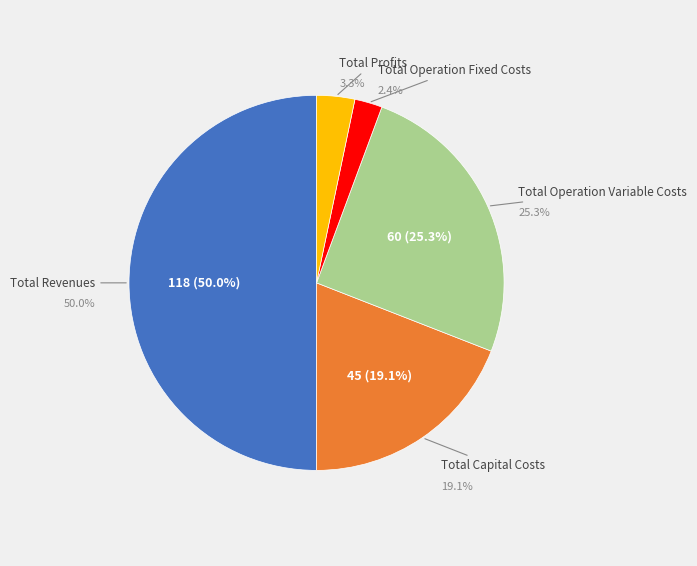

Does Total Profits represent more than half of the total?

No